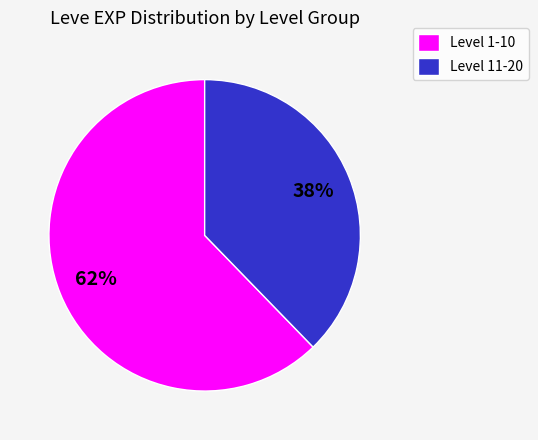

To the nearest percent, what is the average slice percentage?

50%